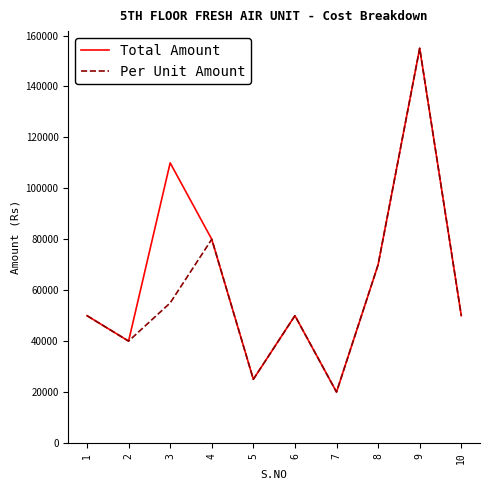

What is the sum of the Total Amount values at 3 and 1?

160000